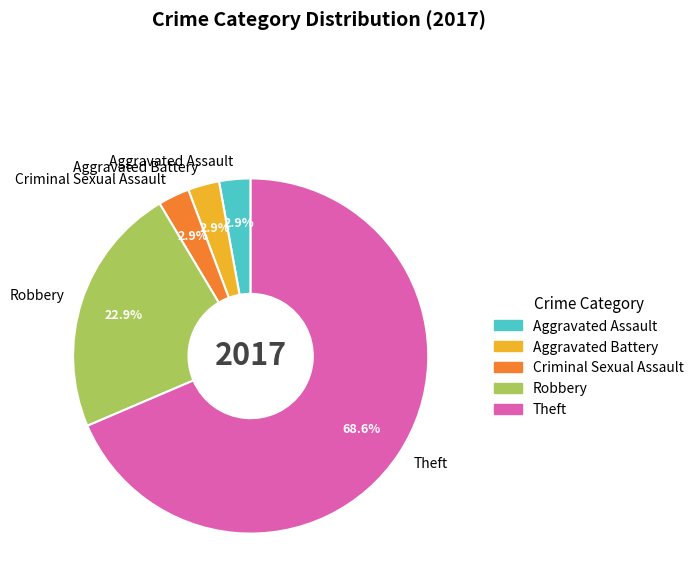

To the nearest percent, what percentage of the pie is Aggravated Battery?

3%